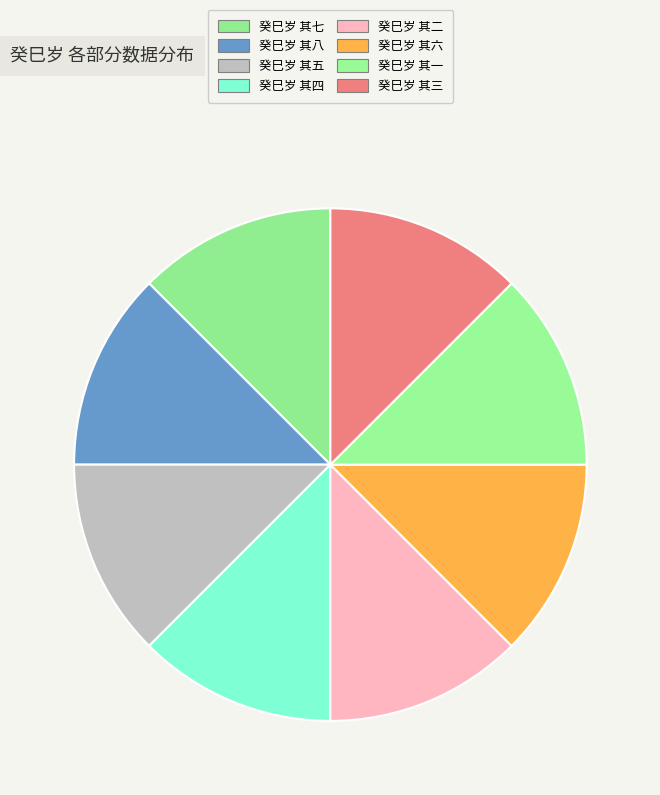

What percentage do 癸巳岁 其三 and 癸巳岁 其二 together represent?

25.0%